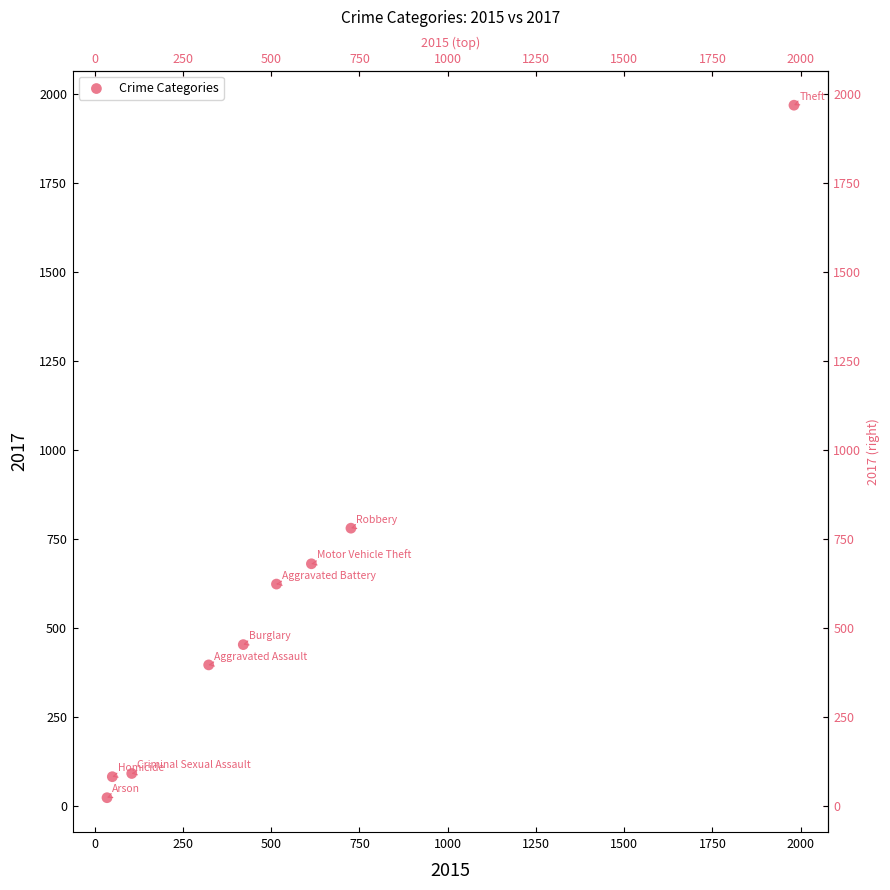

What is the range of X values (max minus min)?

1946